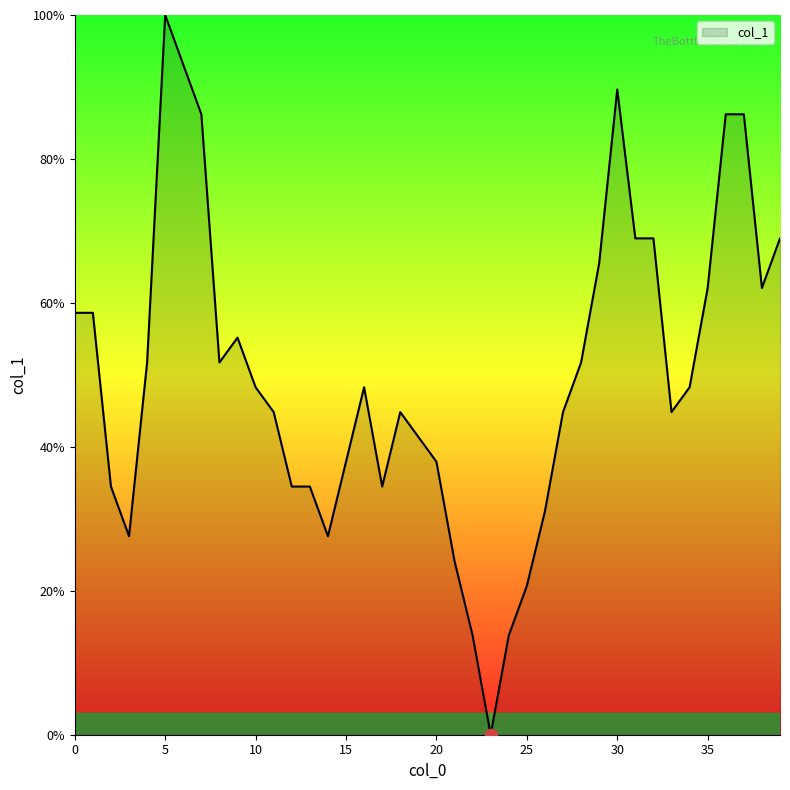

What is the maximum value shown in the chart?

100.0